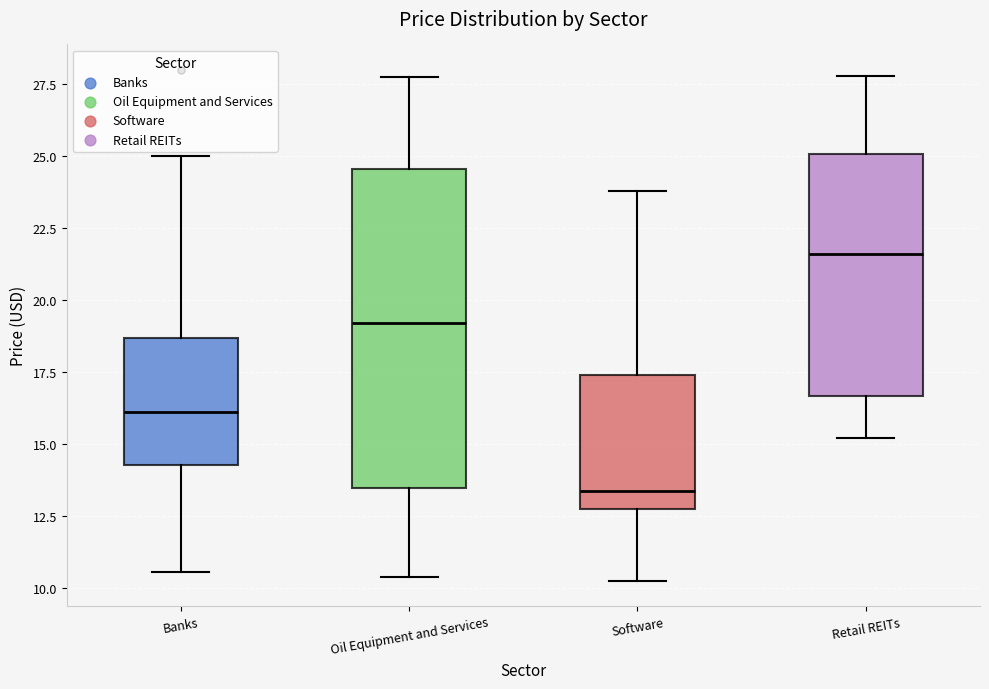

Where does the upper whisker of the box for Retail REITs end on the y-axis? The values are not printed on the chart, so give them approximately, as read against the axis.

28.0